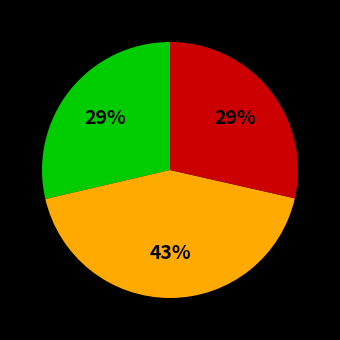

Does any single category account for the majority?

No